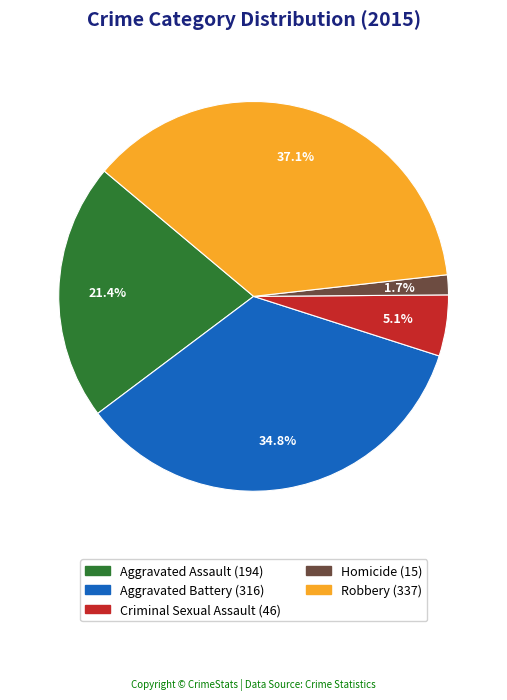

Which has a higher value, Aggravated Assault or Aggravated Battery?

Aggravated Battery